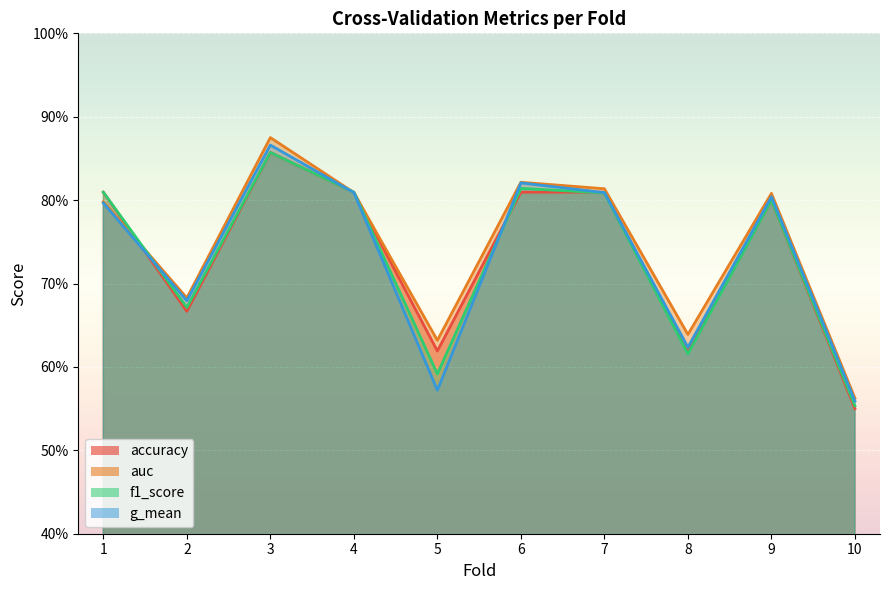

At how many categories does at least one series exceed 0?

10